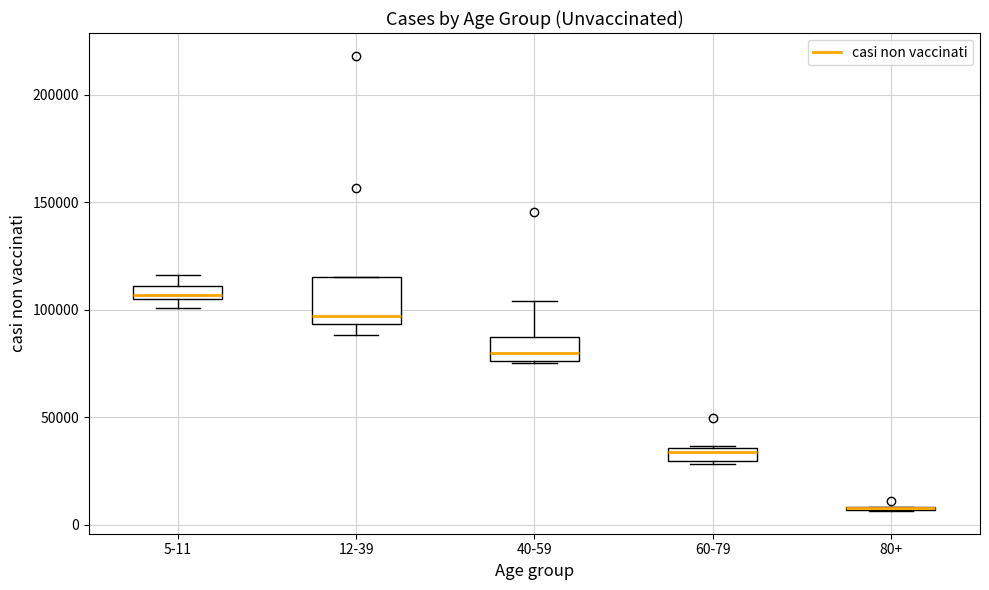

Where is the upper edge of the box for 40-59 on the y-axis? The values are not printed on the chart, so give them approximately, as read against the axis.

85000